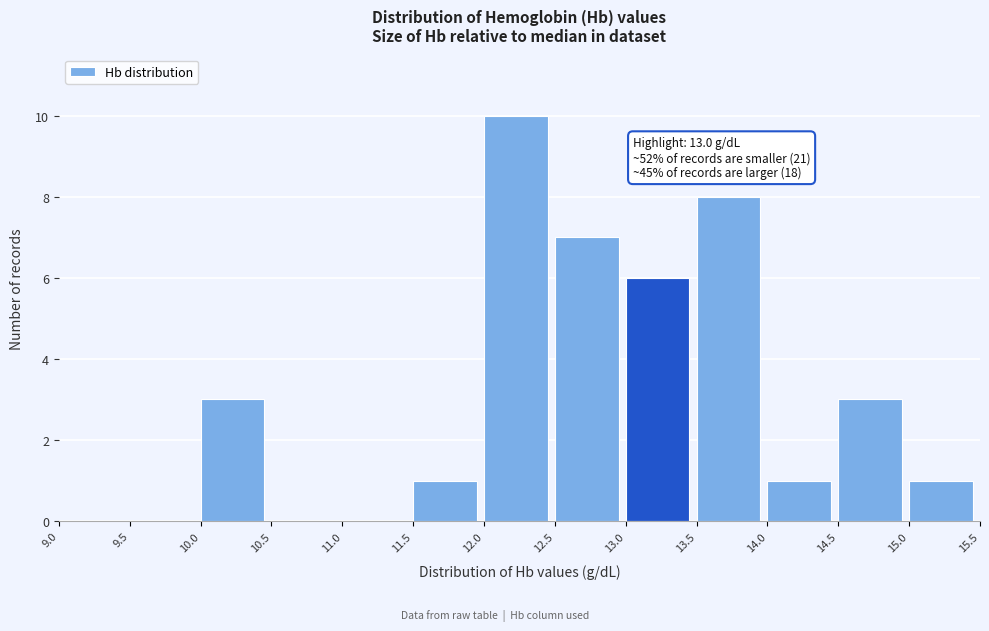

Over which range of the x-axis is the bar tallest?

12.0 to 12.5